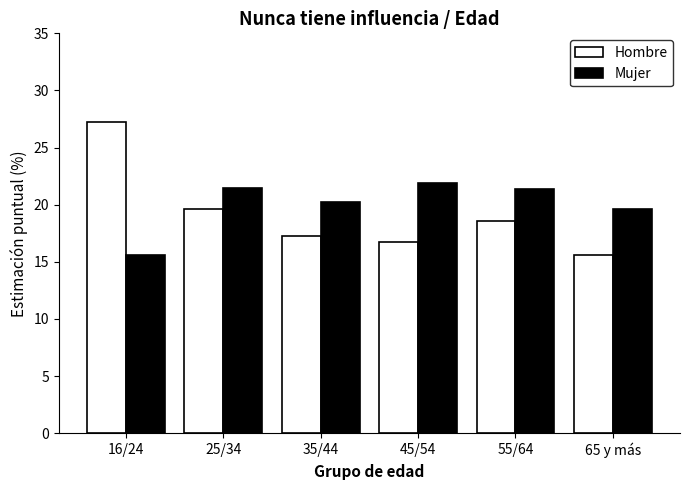

True or false: Hombre has a value of 16.7 at 45/54.

True